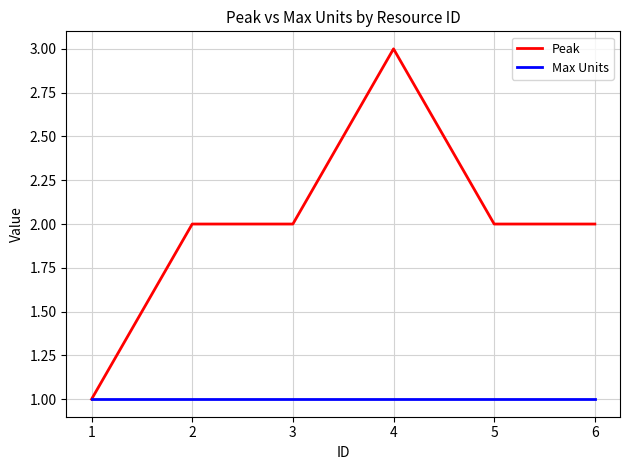

What is the sum of the Max Units values at 5 and 1?

2